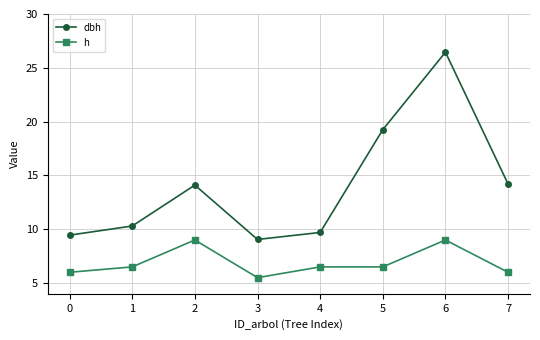

Which series changed the most between 0 and 5?

dbh